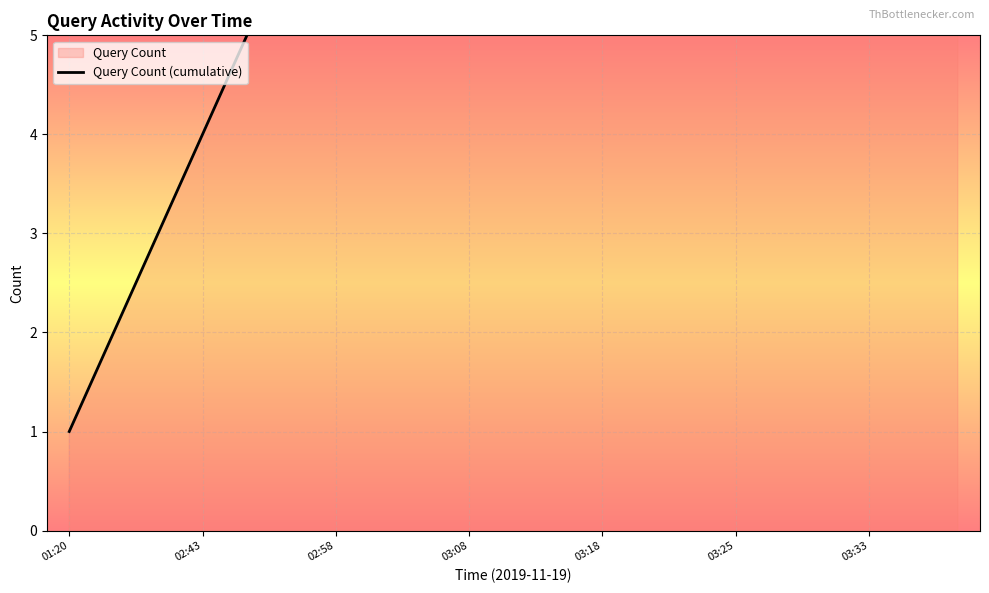

Where is the data nearest to the value 11?

10